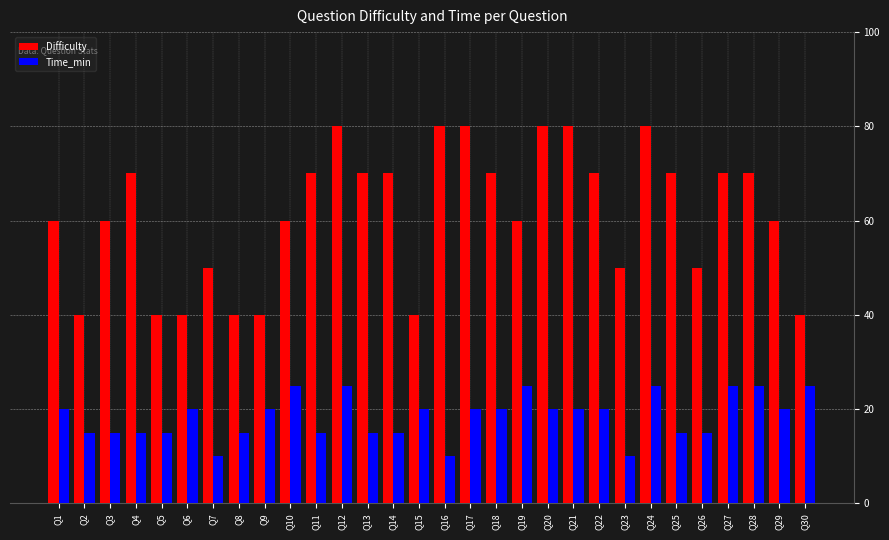

The Time_min series shows 15 at Q26. True or false?

True